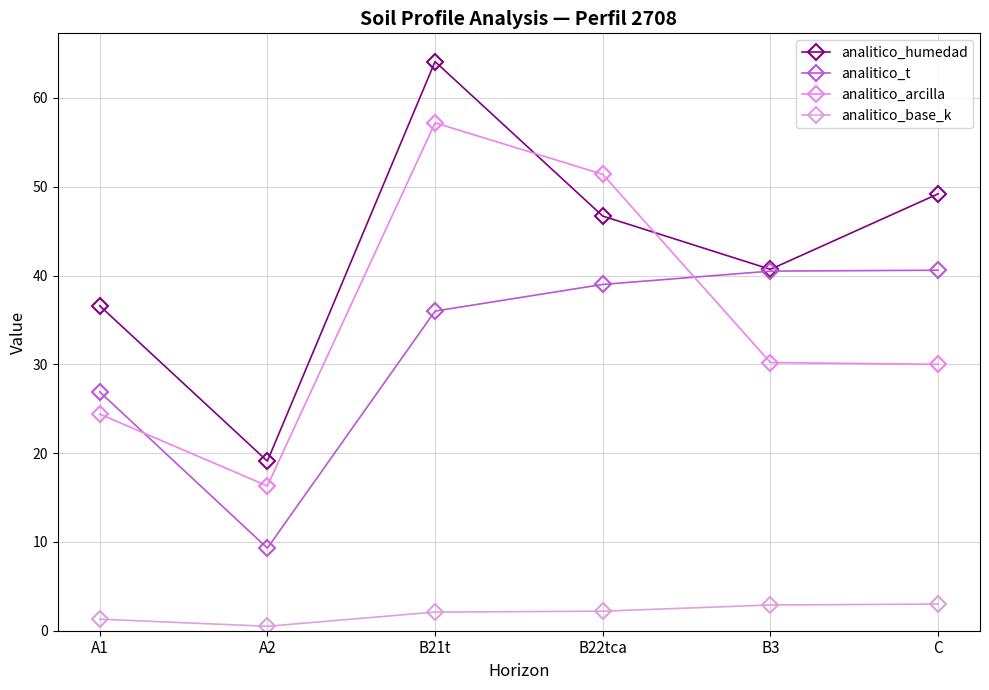

What is the approximate value of analitico_t at B22tca?

39.0